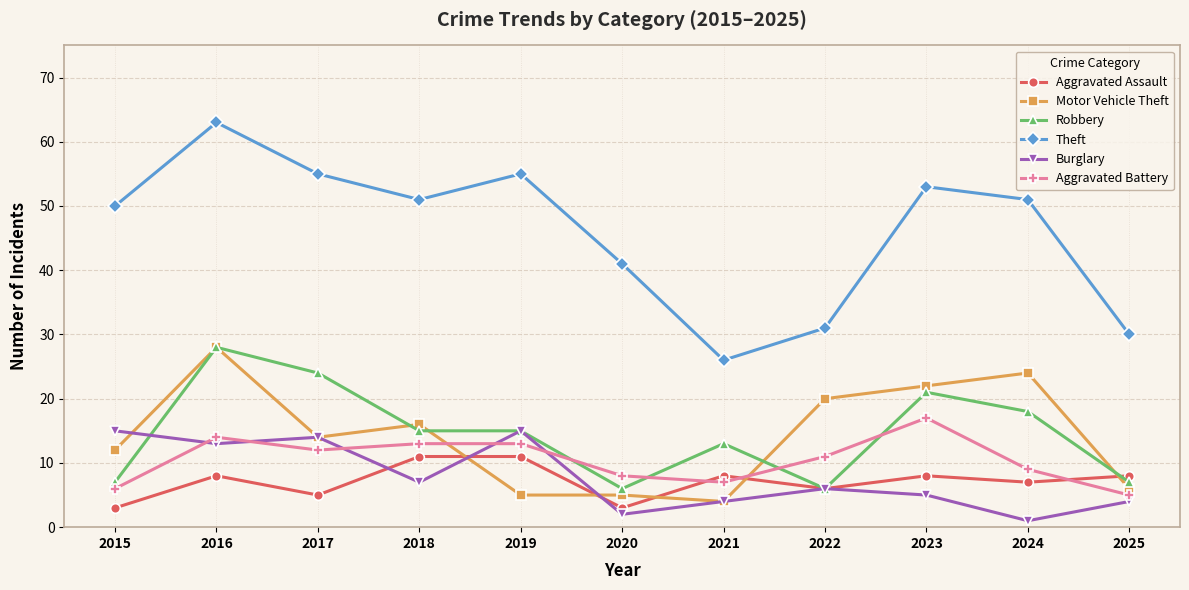

What is the difference between the Robbery values at 2016 and 2025?

21